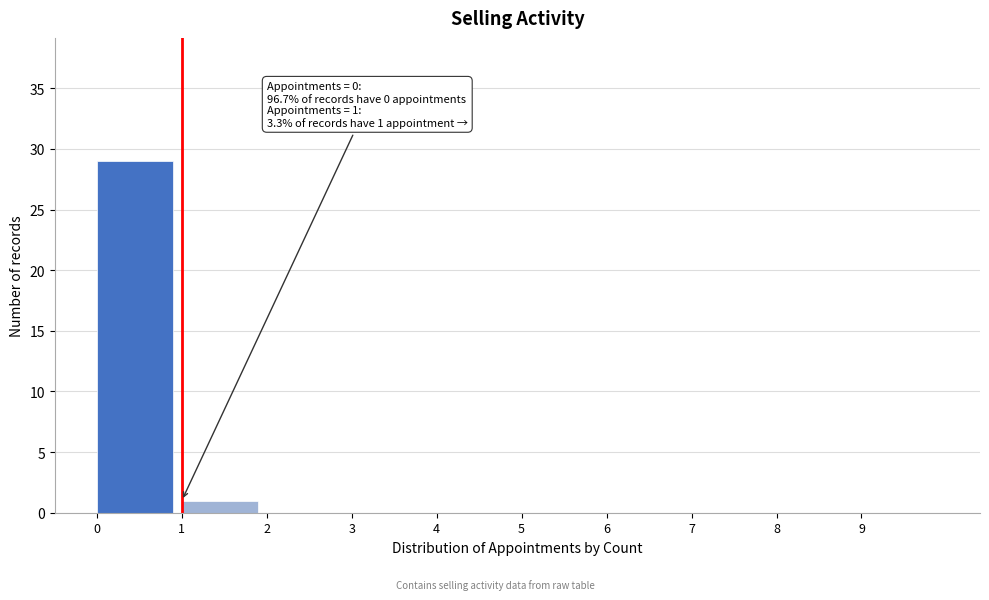

Over which range of the x-axis is the bar tallest?

0 to 1